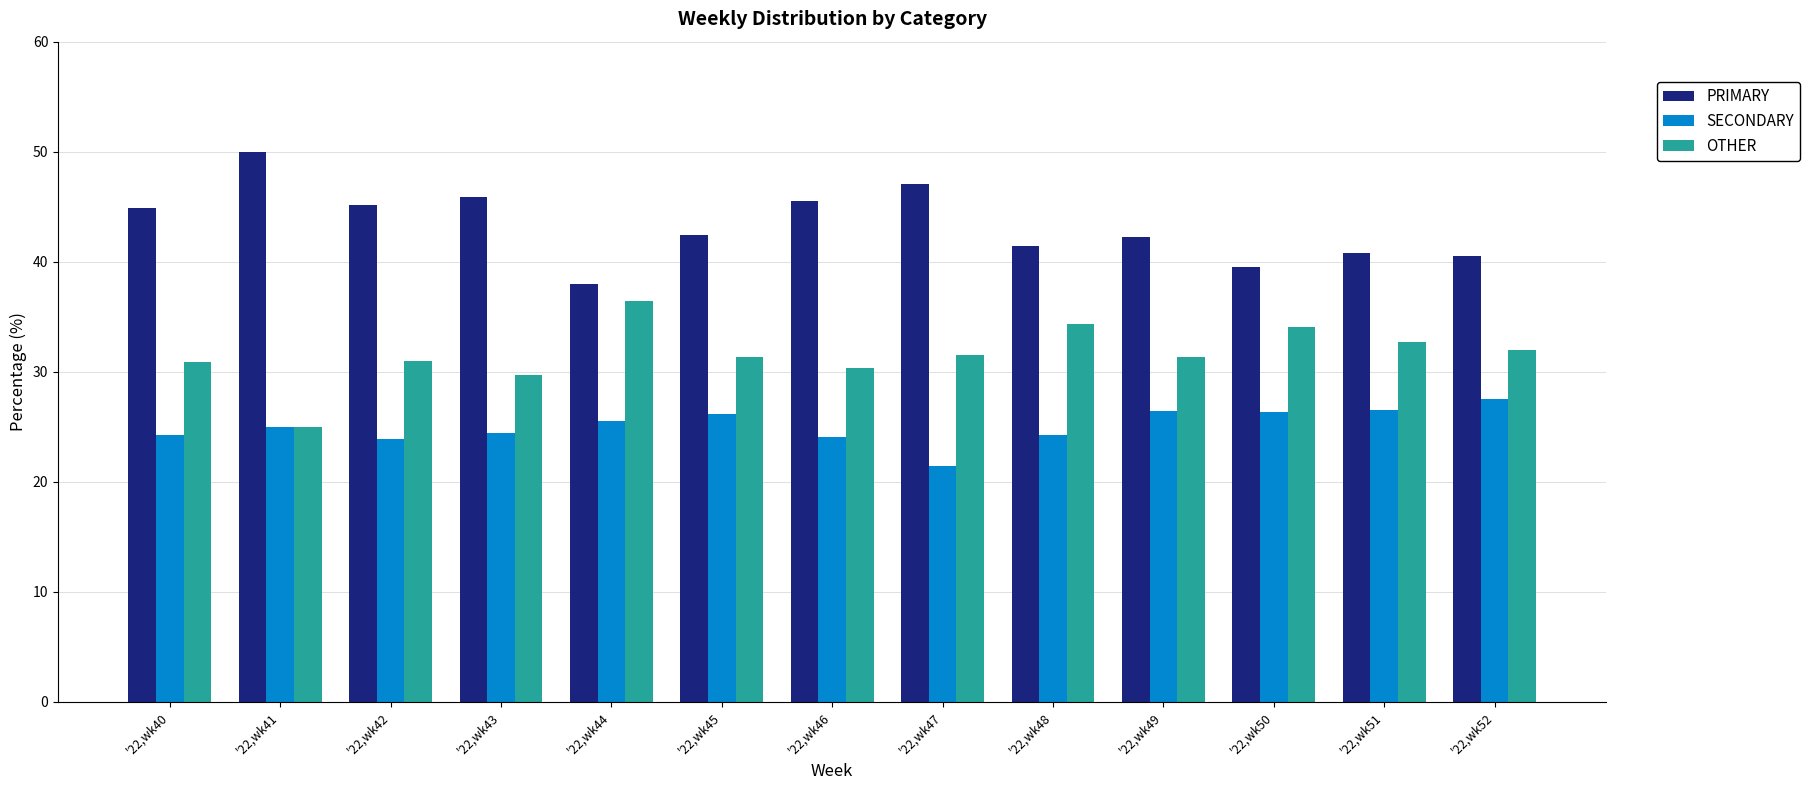

At which category does the chart reach its minimum across all series?

'22,wk47